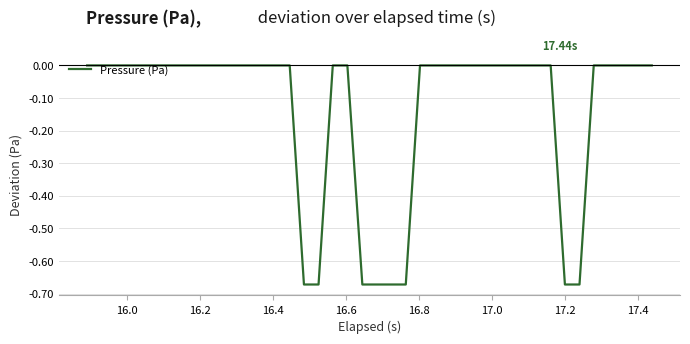

What is the average value?

-0.1